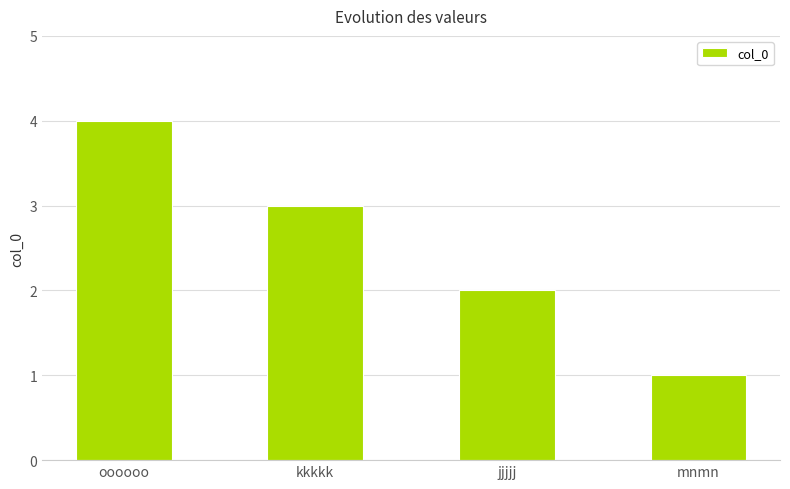

List the labels in order of value, smallest first.

mnmn, jjjjj, kkkkk, oooooo